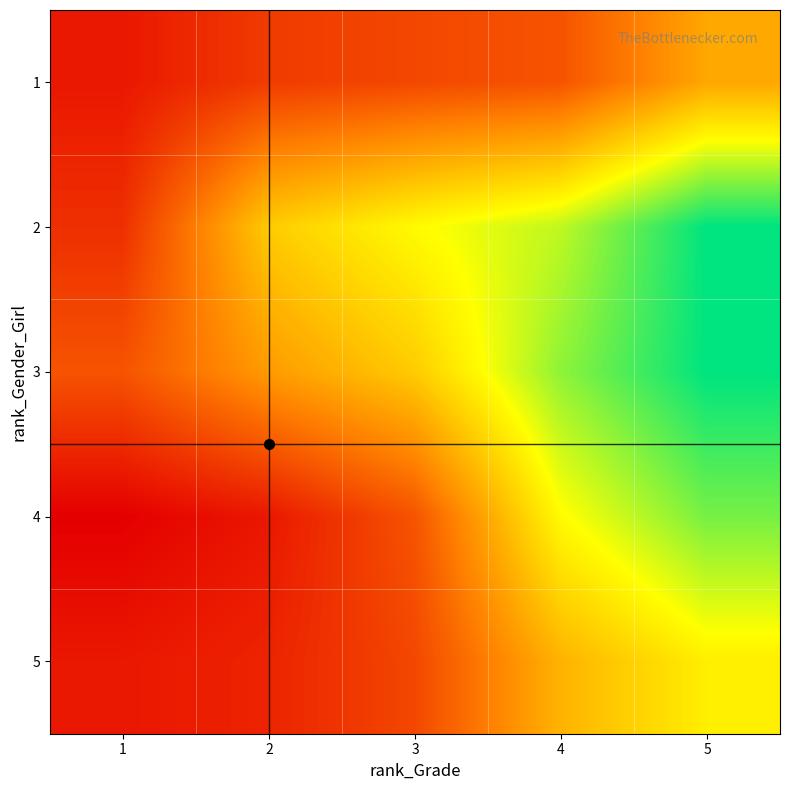

Reading right to left, list all the values displayed in this chart.

1: 5=14	4=7	3=6	2=5	1=2
2: 5=32	4=24	3=21	2=17	1=4
3: 5=32	4=26	3=17	2=13	1=7
4: 5=27	4=21	3=7	2=2	1=0
5: 5=20	4=15	3=6	2=3	1=2